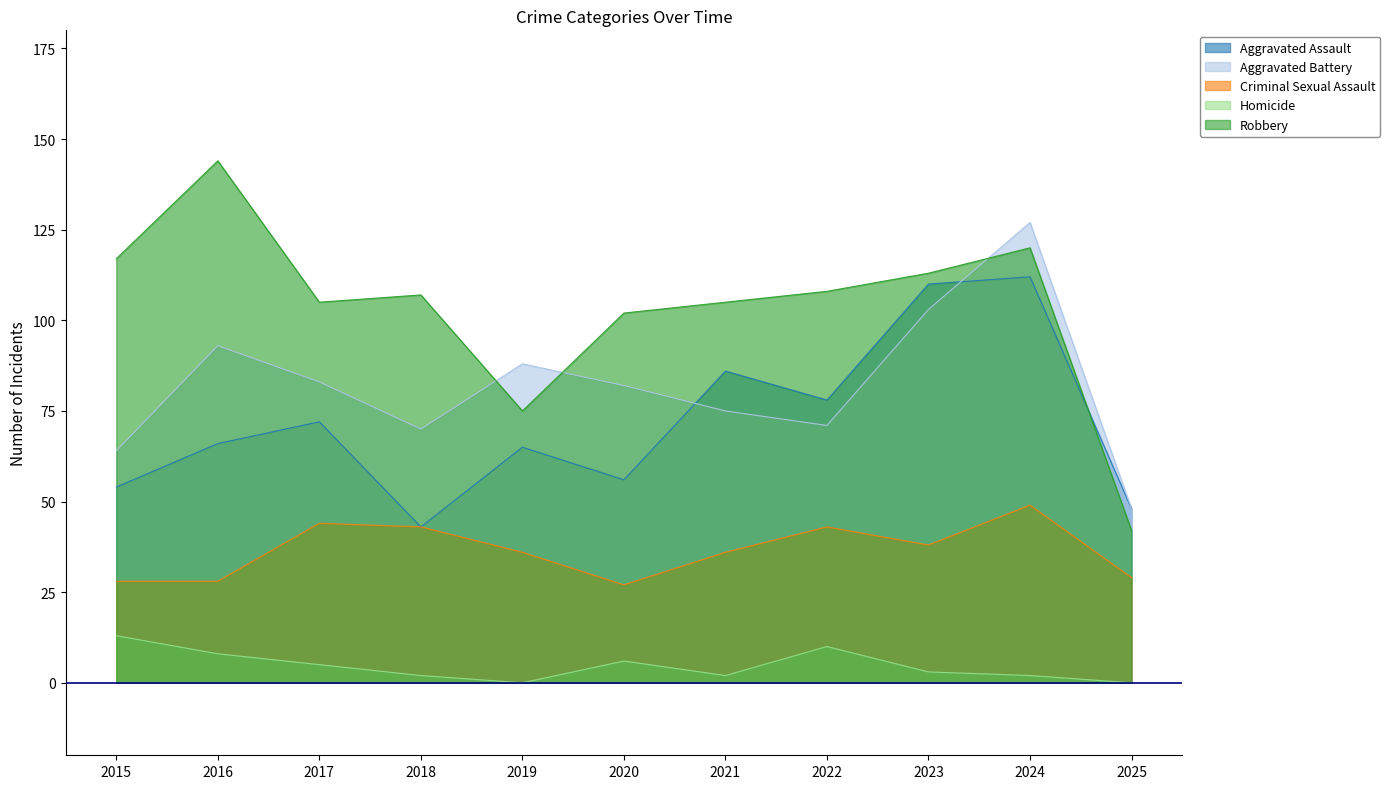

True or false: Homicide has a value of 10 at 2022.

True